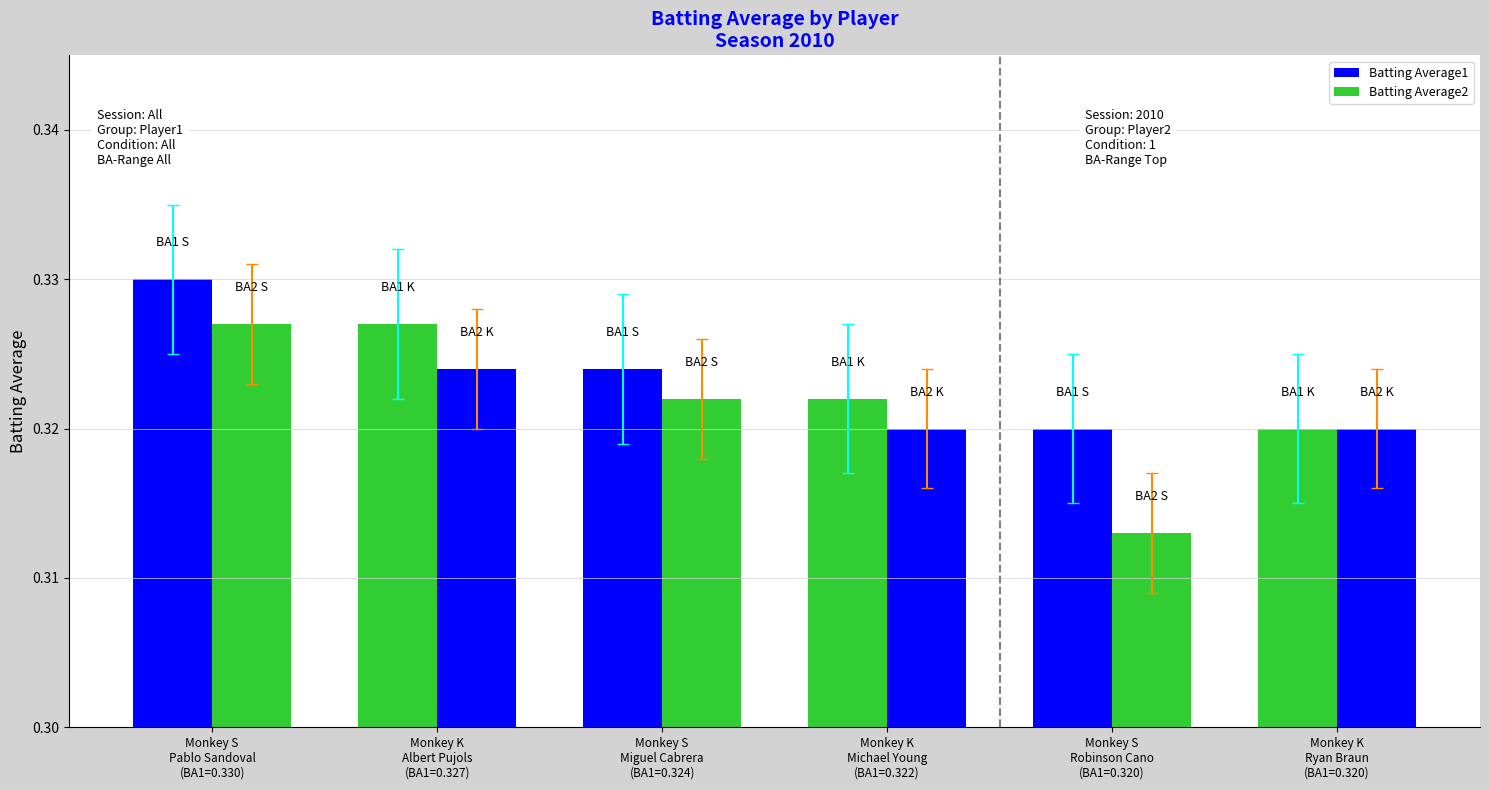

What position from the right is Monkey K
Albert Pujols
(BA1=0.327)?

5